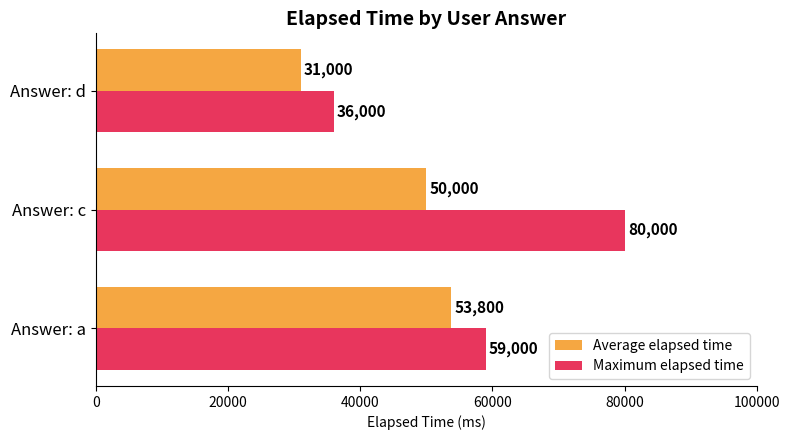

What are all the series names shown in the legend?

Average elapsed time, Maximum elapsed time